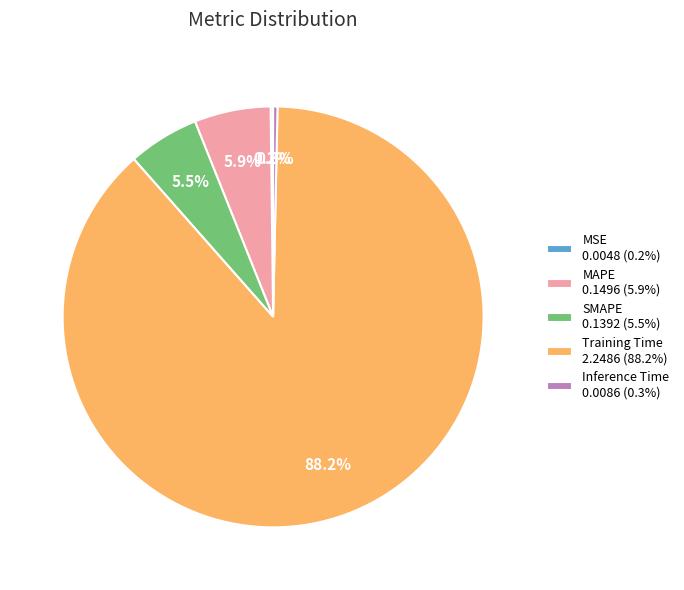

Does any single category account for the majority?

Yes